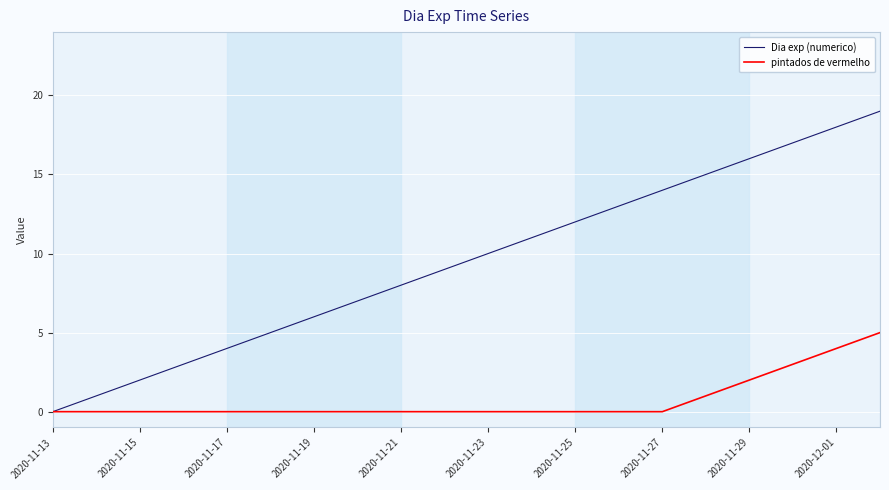

Which series has the largest total across all categories?

Dia exp (numerico)